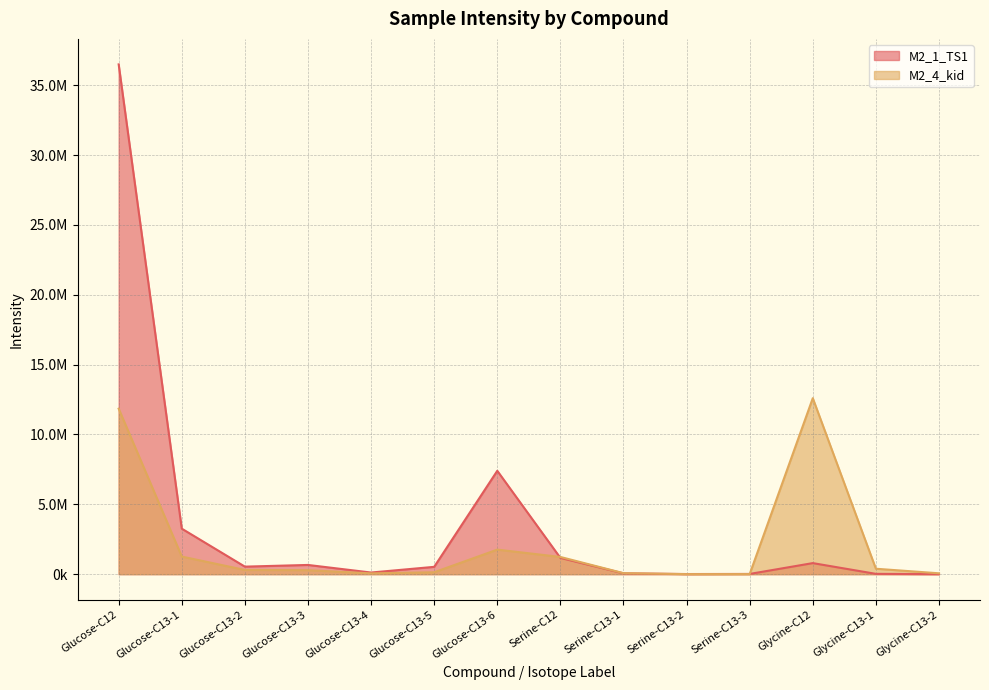

What is the sum of all M2_1_TS1 values?

51061706.2